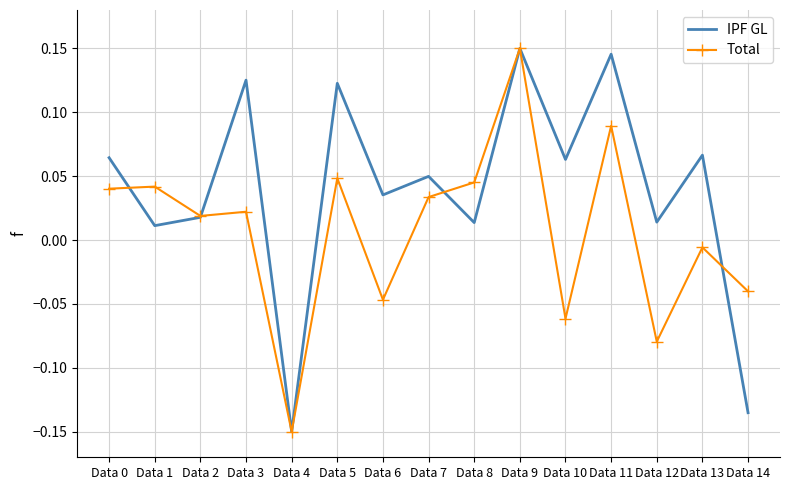

List the series in order of their overall mean, lowest first.

Total, IPF GL